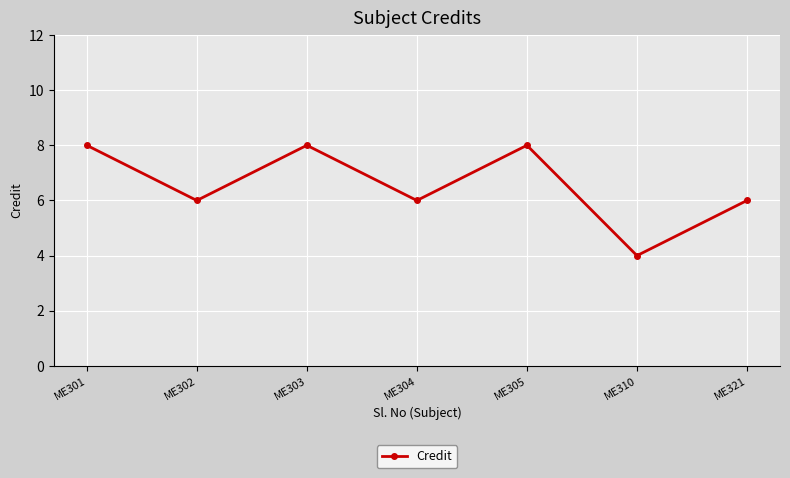

Reading left to right, what are all the values shown in this chart?

ME301=8	ME302=6	ME303=8	ME304=6	ME305=8	ME310=4	ME321=6